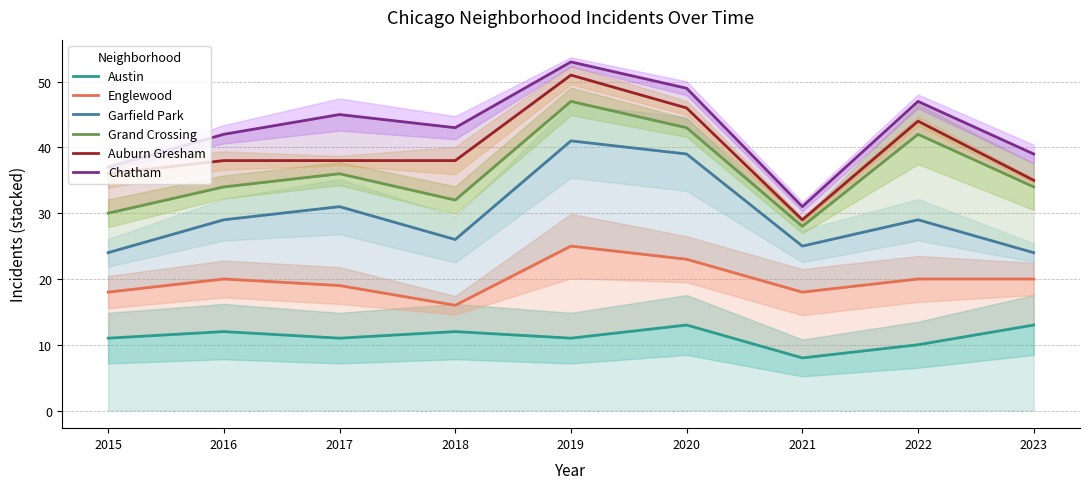

What is the total value across all series at 2020?

213